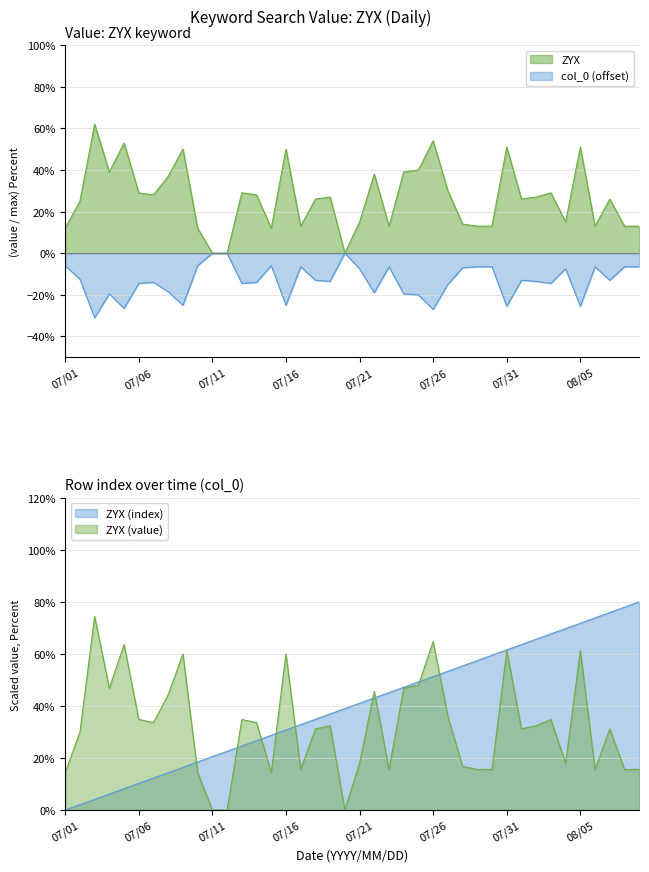

What are all the series names shown in the legend?

ZYX, col_0